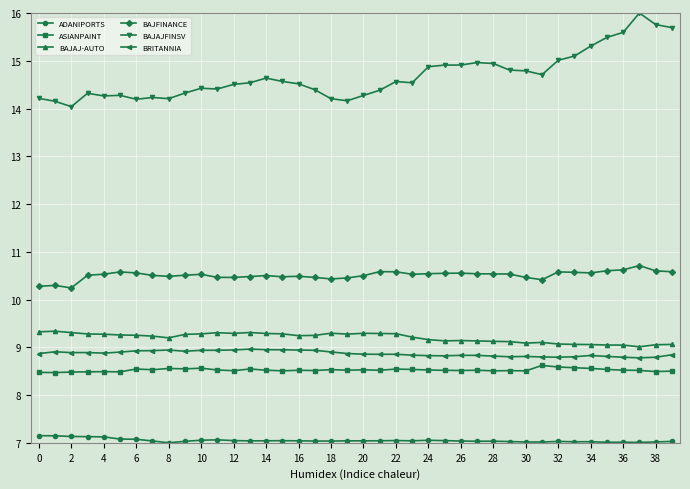

What is the sum of all BRITANNIA values?

354.7